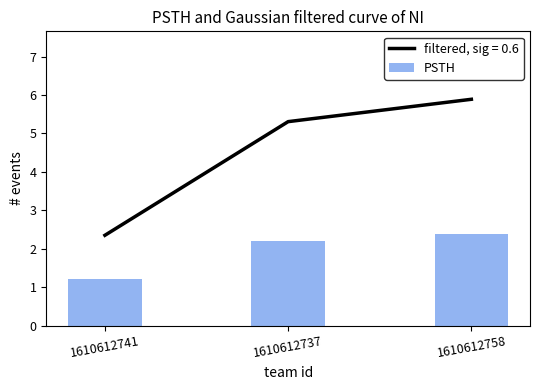

Rank the categories by value from highest to lowest.

1610612758, 1610612737, 1610612741